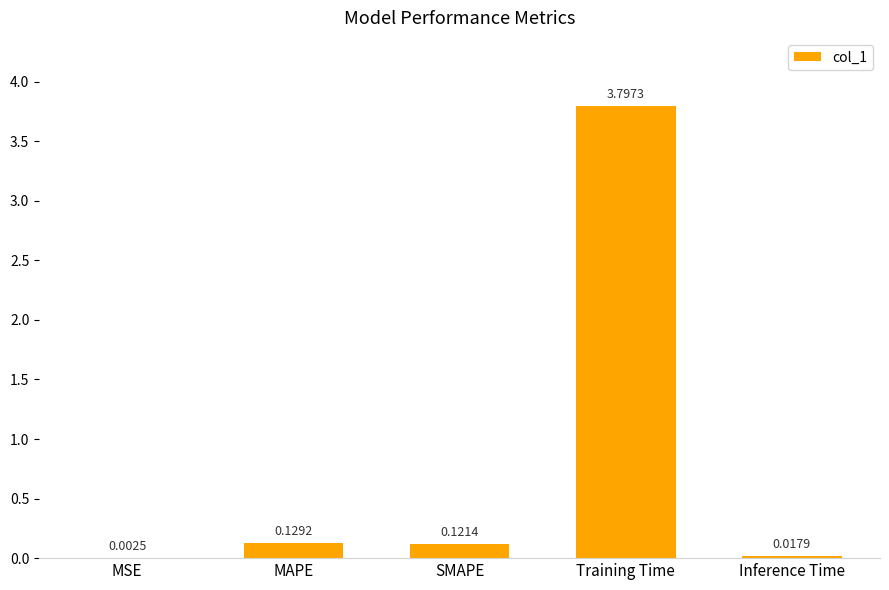

At which category does the chart reach its peak across all series?

Training Time